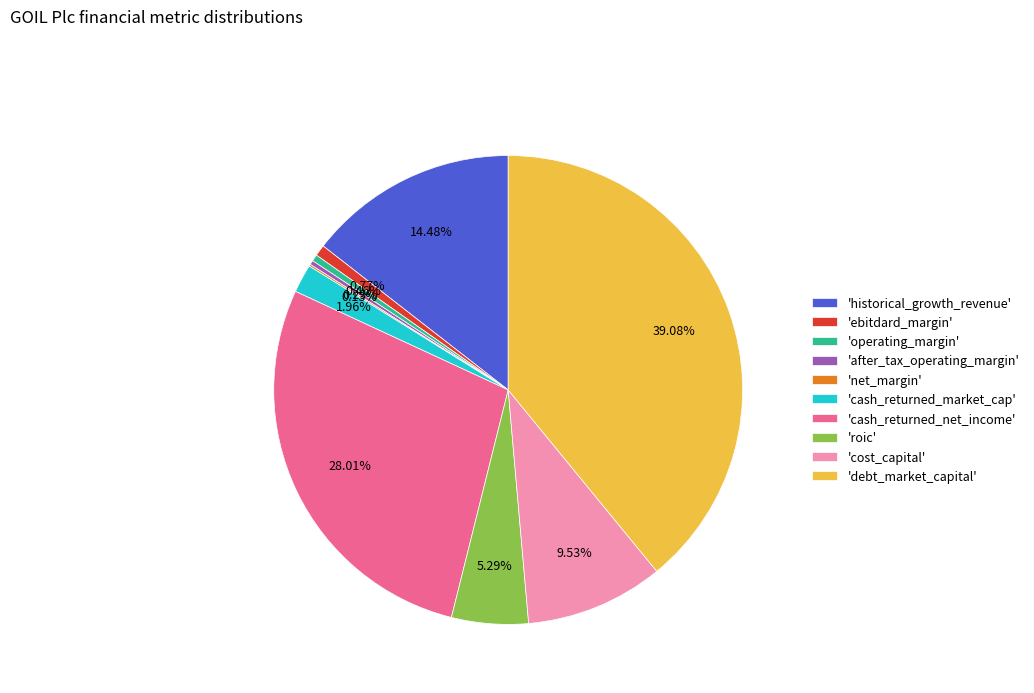

Is the sum of 'after_tax_operating_margin' and 'debt_market_capital' greater than half?

No